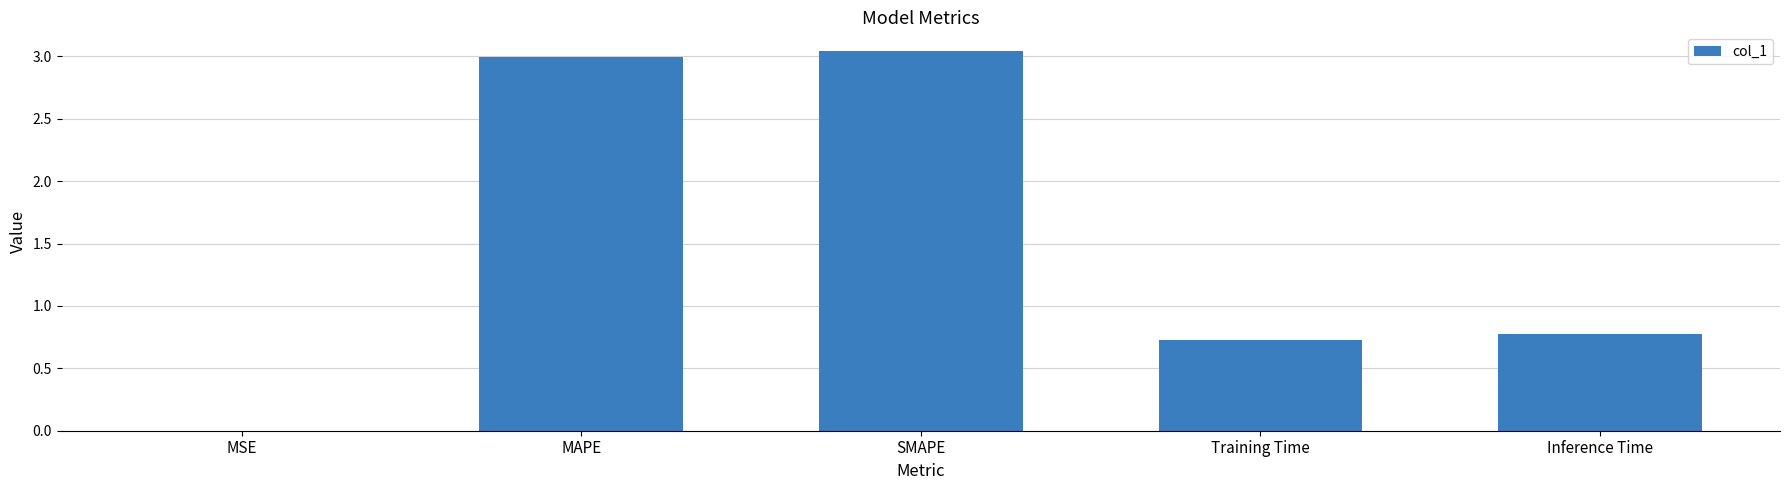

True or false: the data shows 0.8 at Inference Time.

True